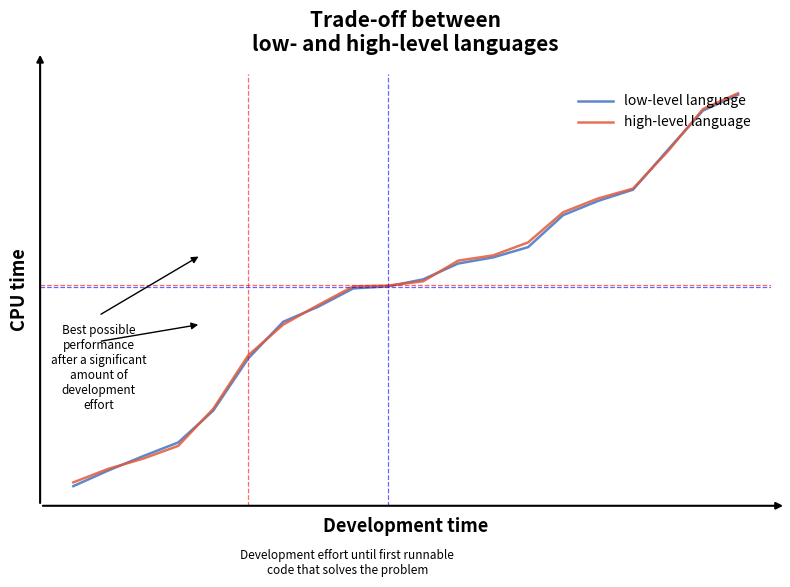

What is the maximum value for high-level language?

3803.5